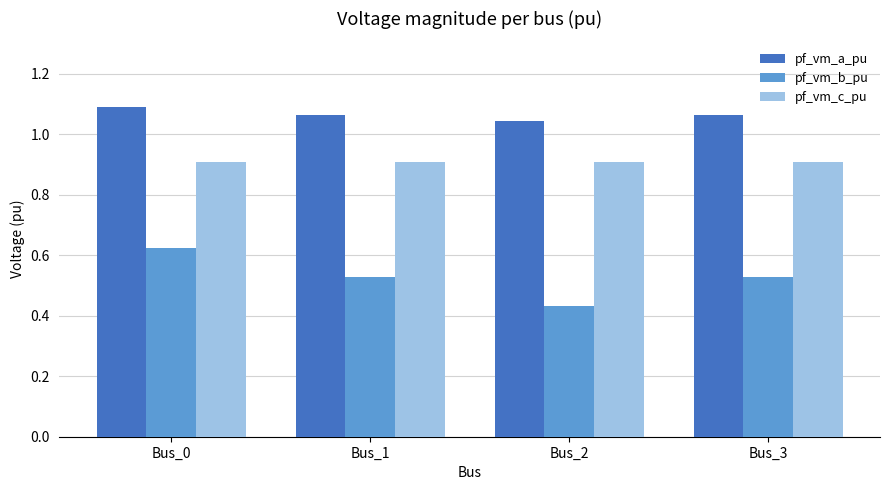

Read the pf_vm_c_pu value at Bus_3.

0.9